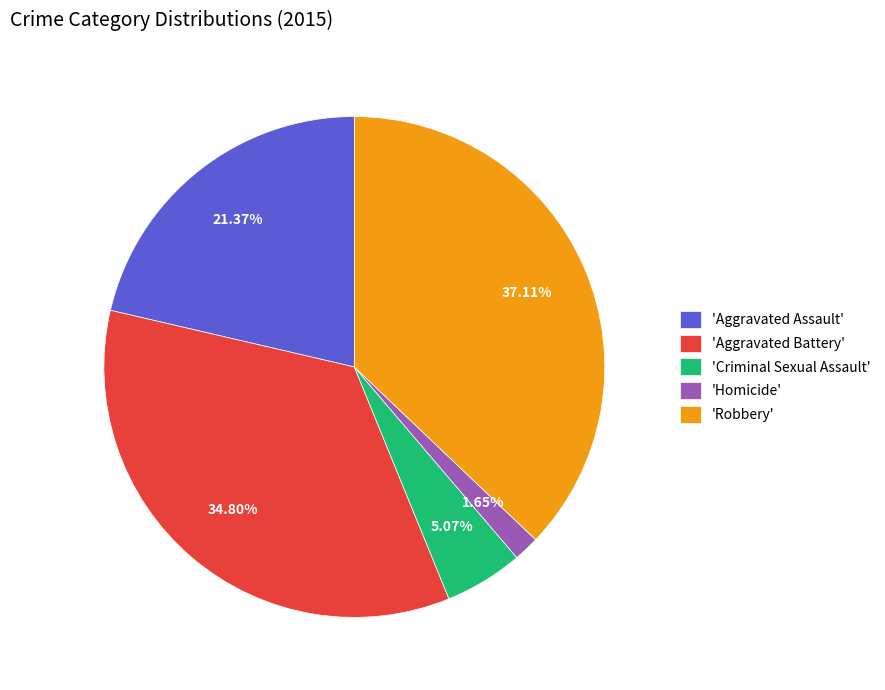

Combined, do 'Robbery' and 'Criminal Sexual Assault' account for over 50%?

No